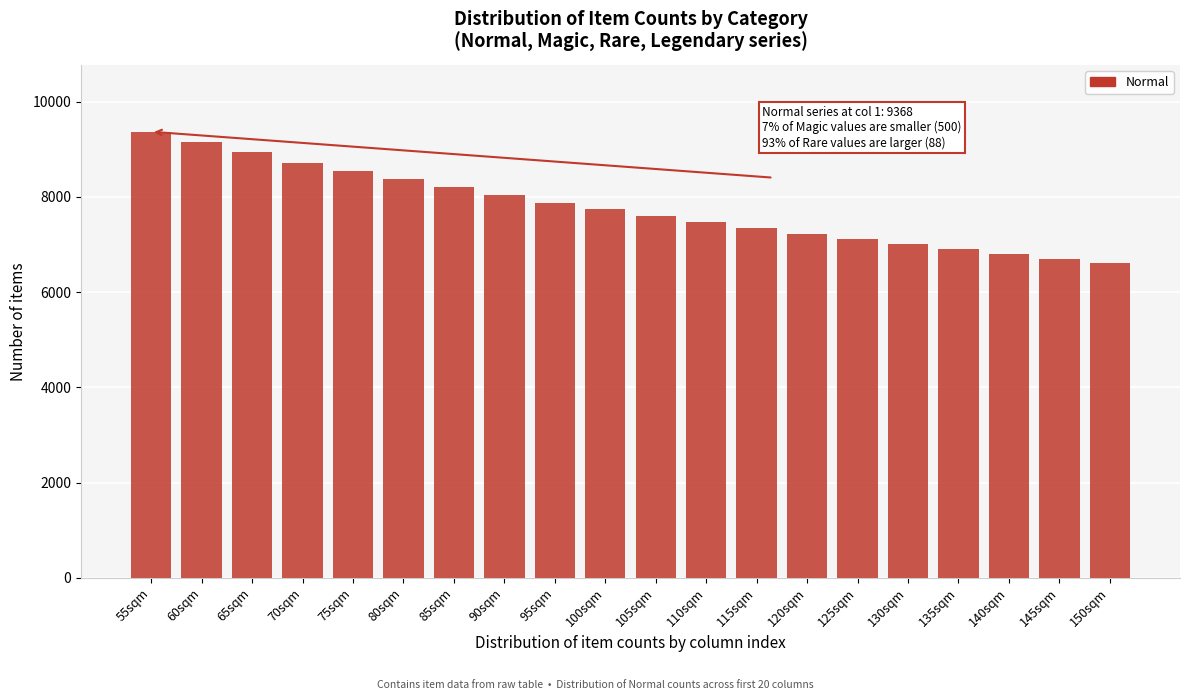

Reading left to right, extract all data points from this chart.

9368	9151	8933	8715	8546	8376	8205	8035	7864	7736	7607	7478	7349	7219	7114	7007	6901	6795	6688	6605